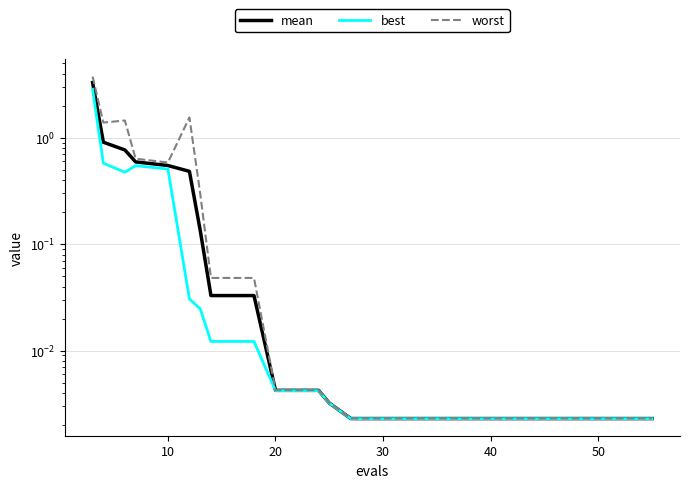

What is the value of the mean point at the 1st from the left?

3.3